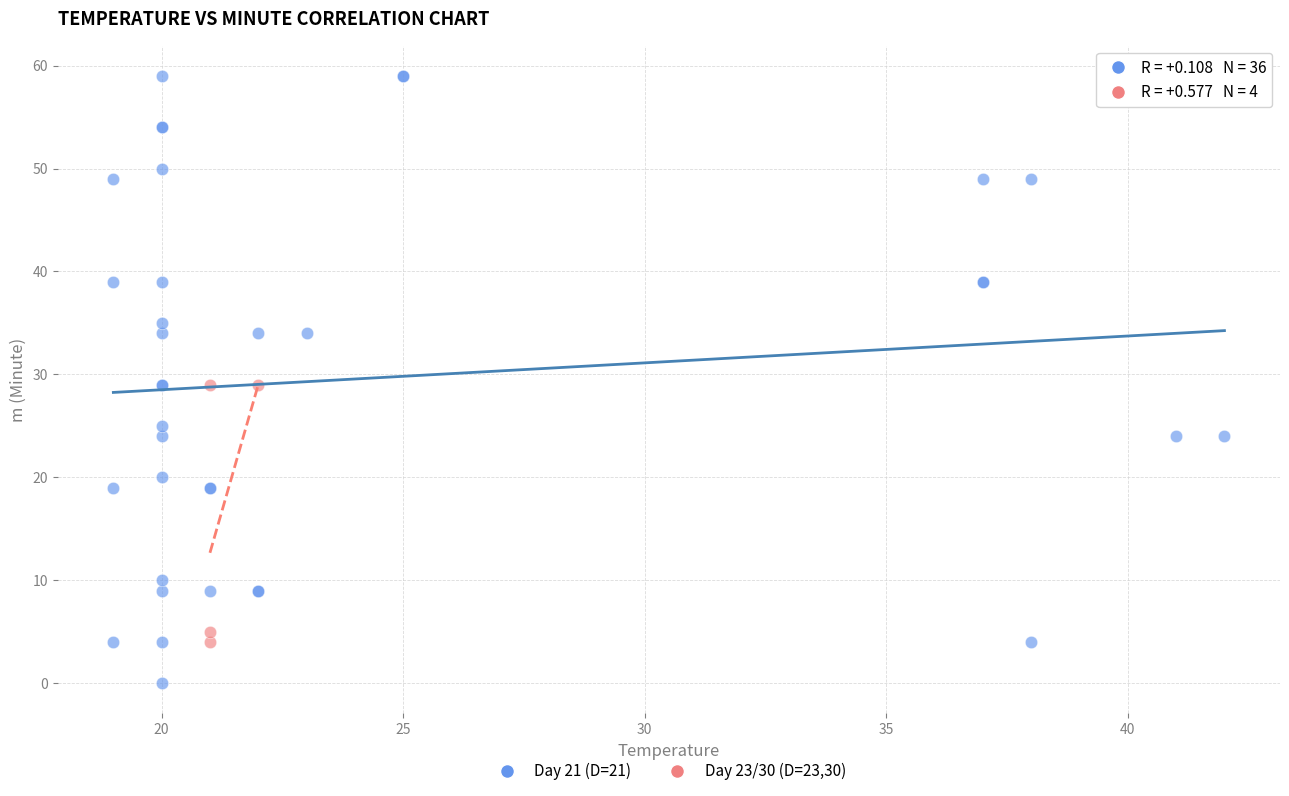

Which series reaches the maximum Y coordinate?

Day 21 (D=21)